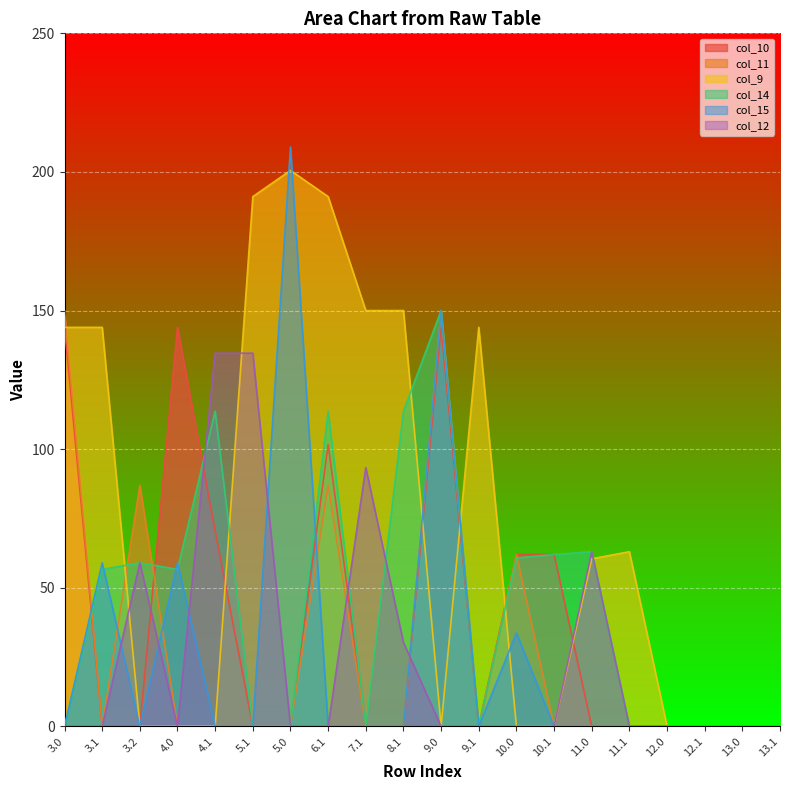

Which series changed the most between 10.1 and 11.0?

col_12